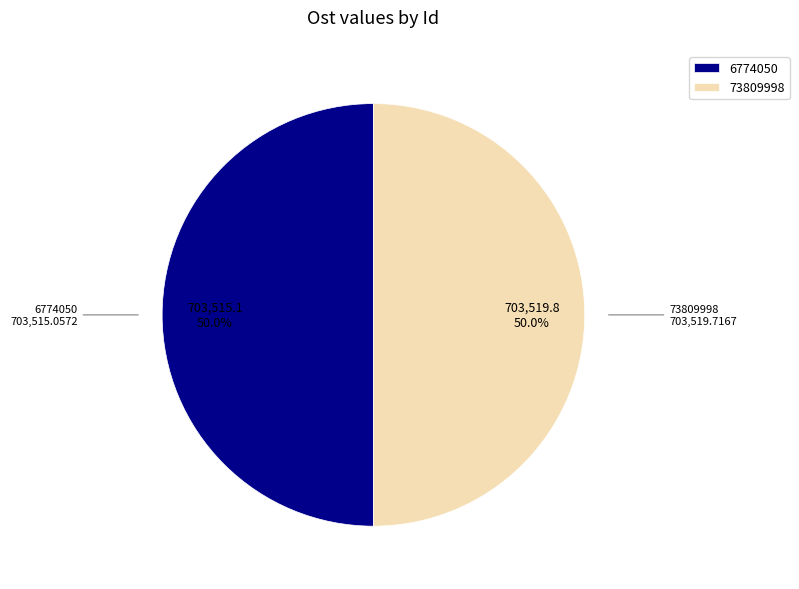

To the nearest percent, what portion does 73809998 represent?

50%